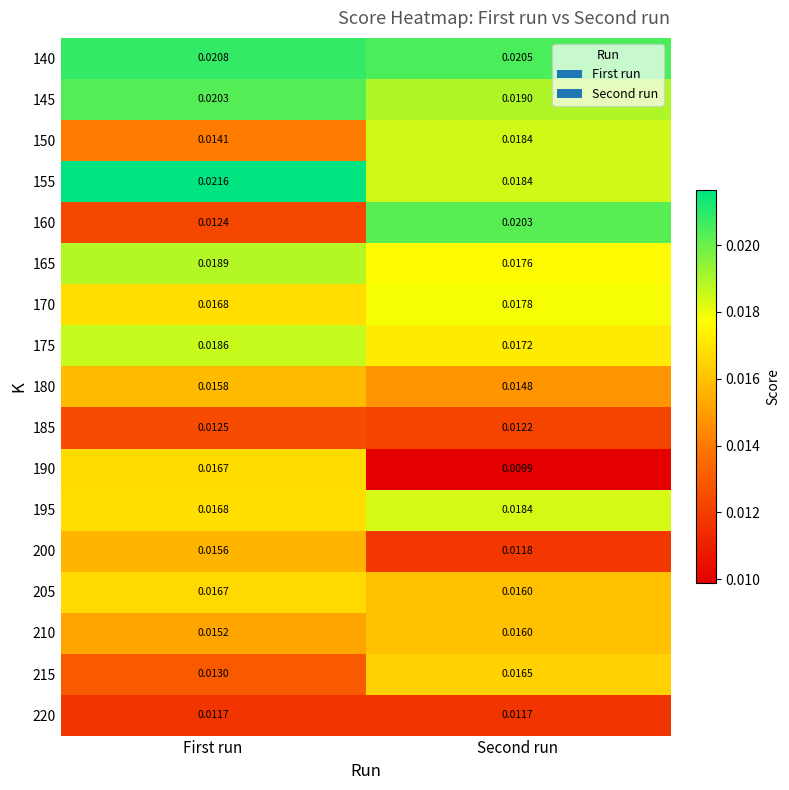

What is the total value across all series at First run?

0.3